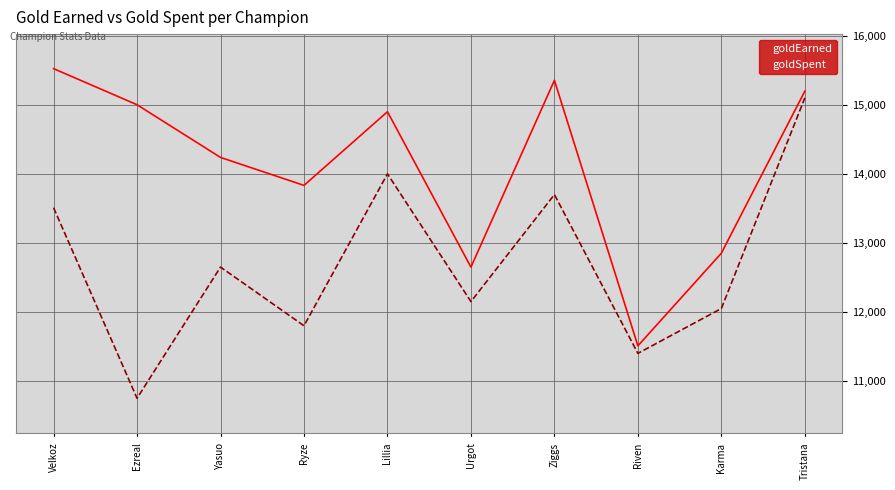

True or false: goldEarned and goldSpent intersect in this chart.

False